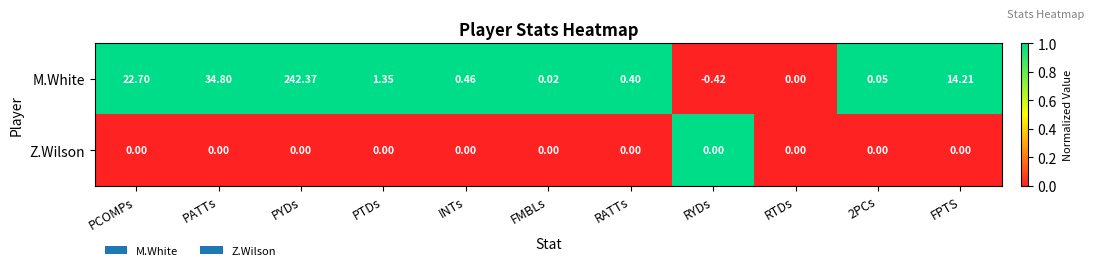

Which series changed the most between PCOMPs and FPTS?

M.White